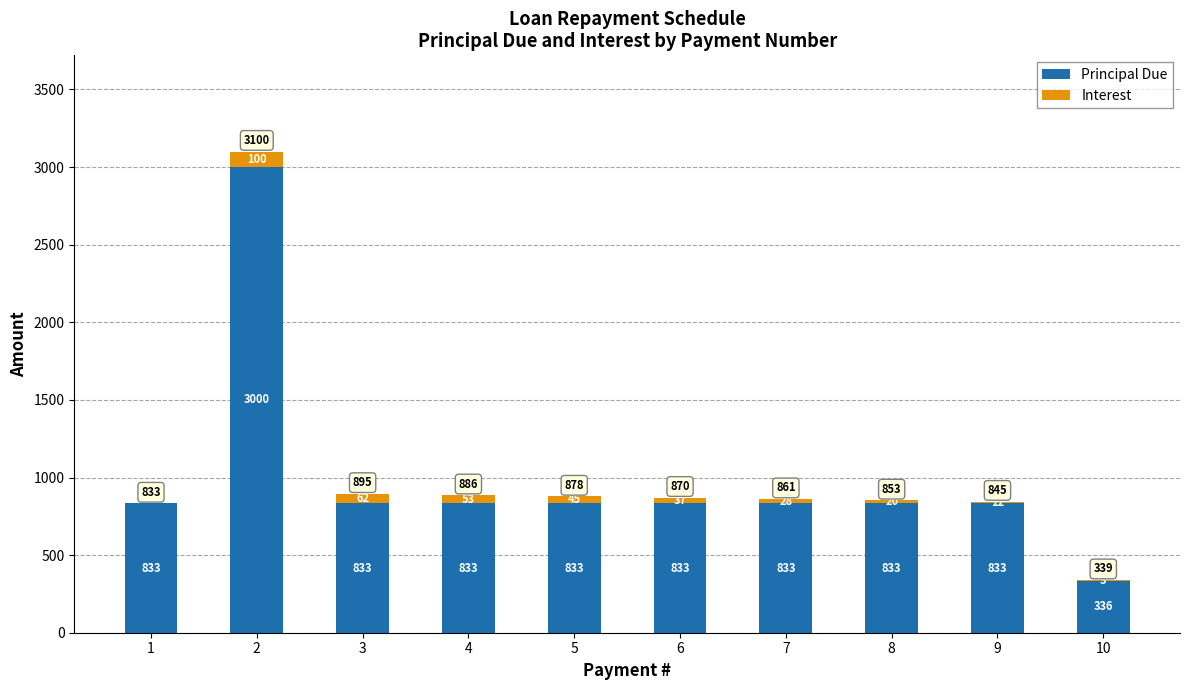

Reading left to right, what are the values for Principal Due?

1=833	2=3000	3=833	4=833	5=833	6=833	7=833	8=833	9=833	10=336